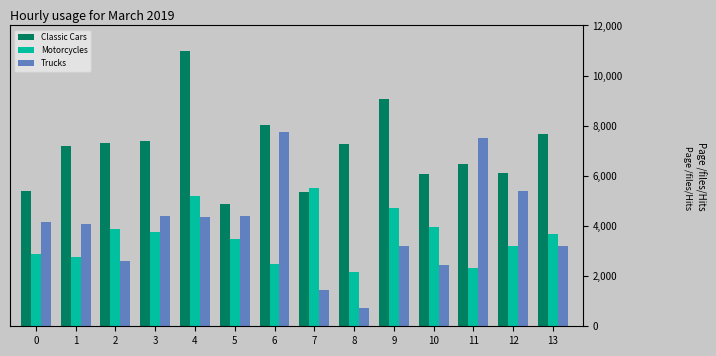

At which category is the sum across all series the highest?

4